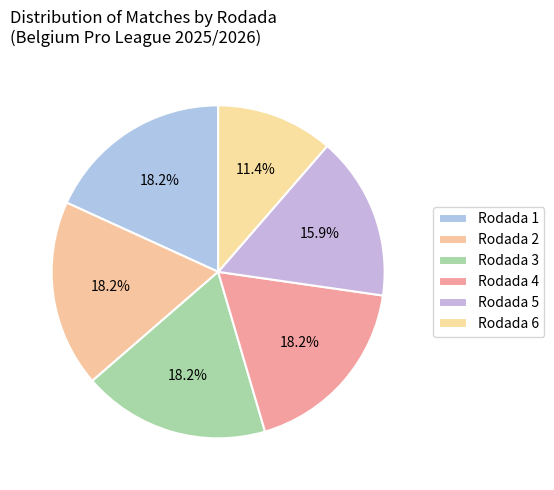

Approximately how many times larger is the value at Rodada 5 compared to Rodada 1?

0.9